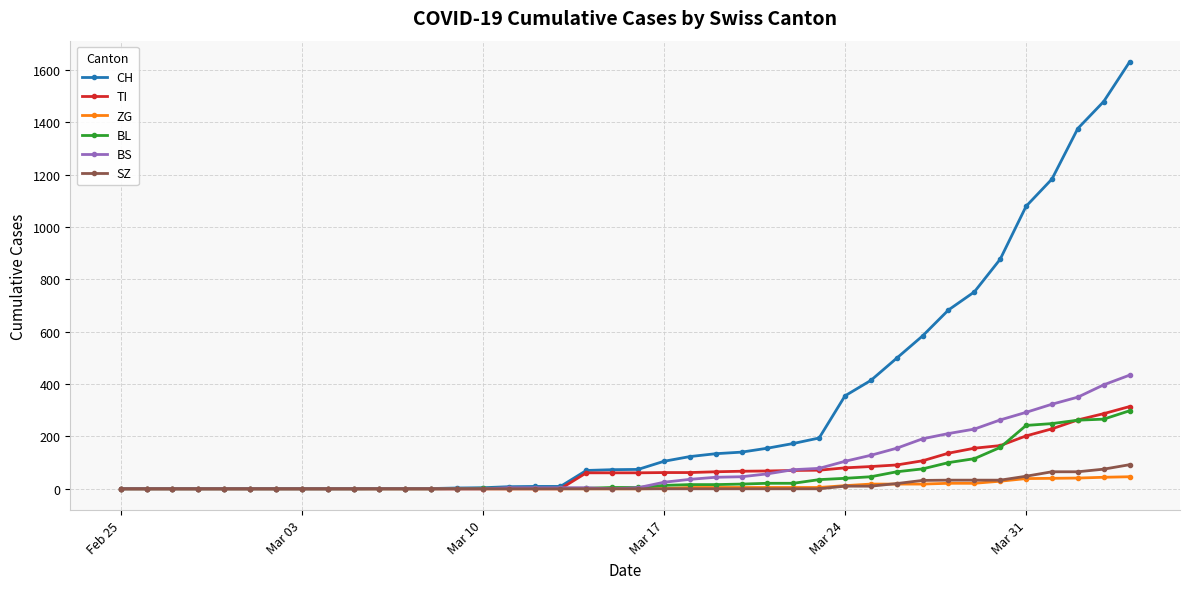

Which series has the largest total across all categories?

CH